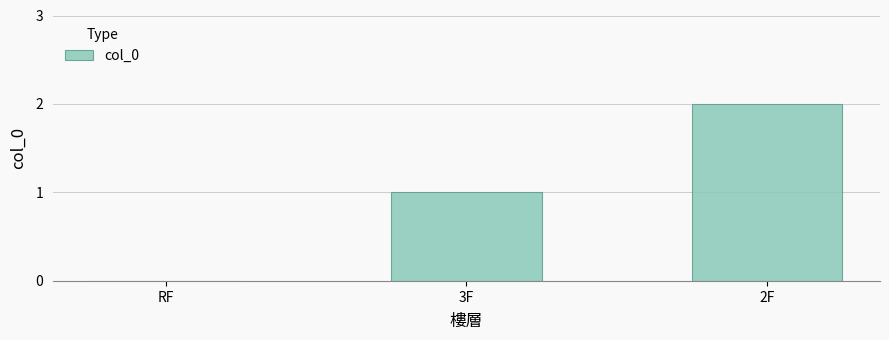

The chart shows a value of 1 at 2F. True or false?

False